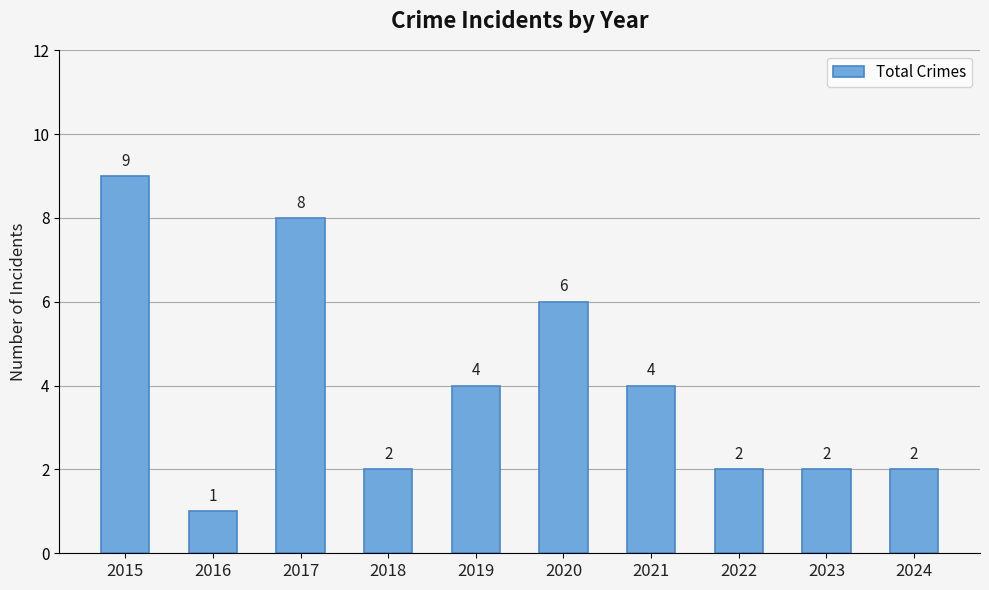

True or false: the data shows 2 at 2023.

True